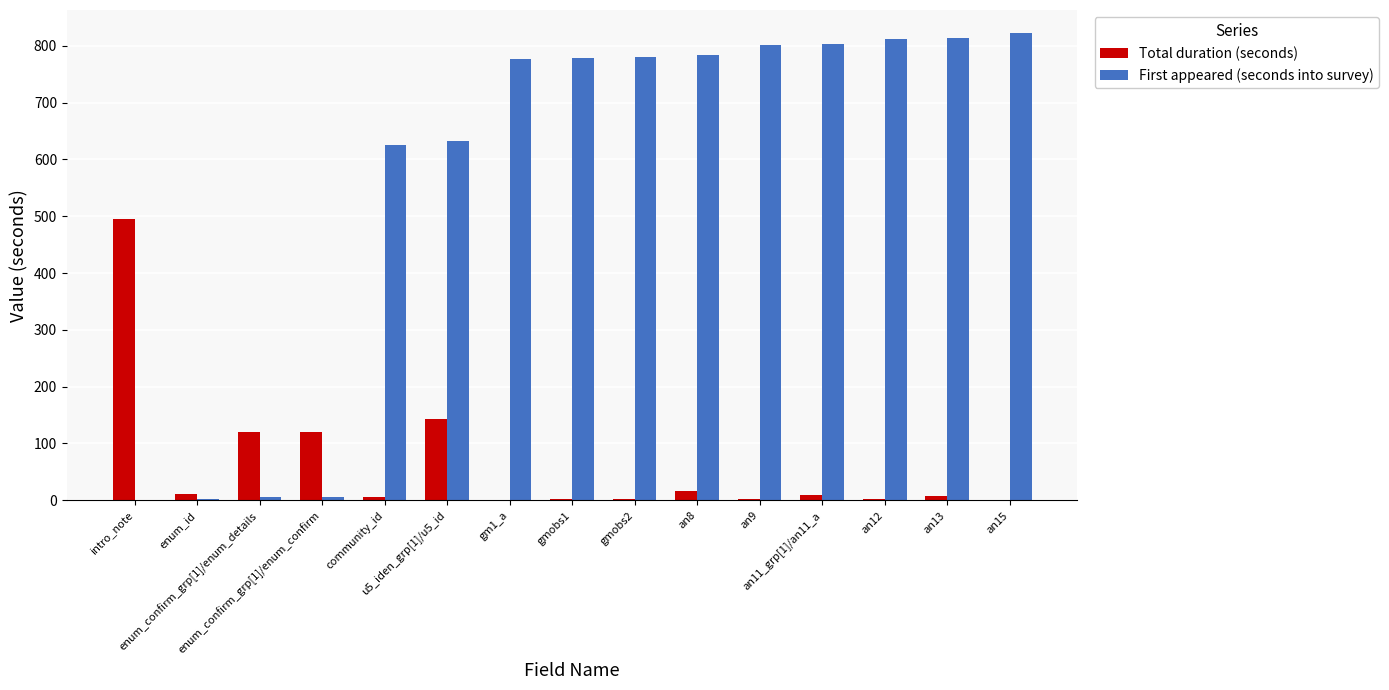

What are all the series names shown in the legend?

Total duration (seconds), First appeared (seconds into survey)